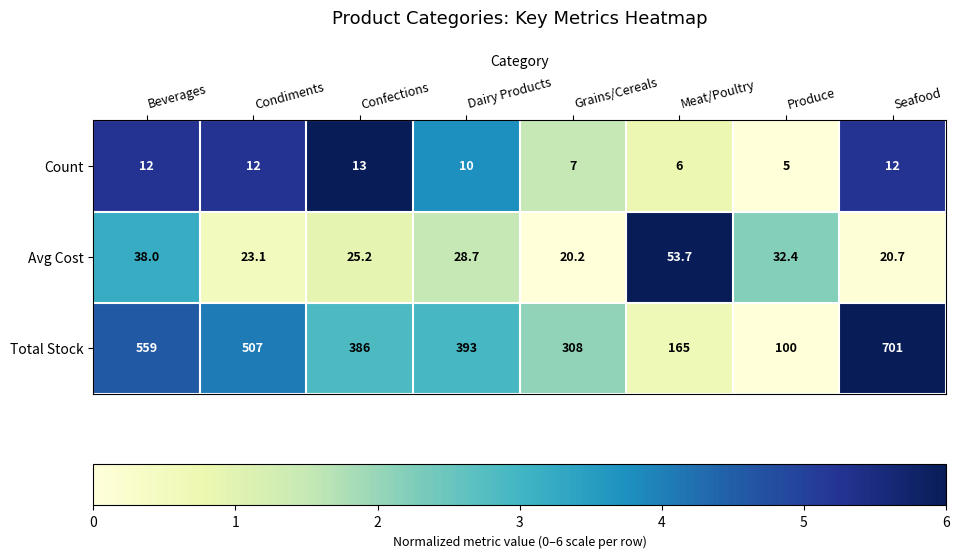

How many distinct data groups are displayed?

3